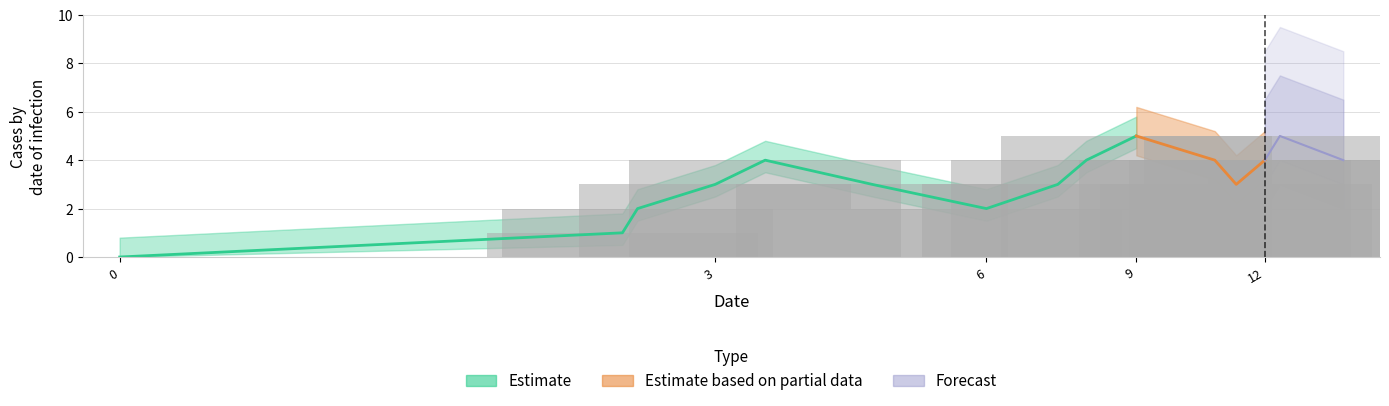

Are the bars horizontal?

No